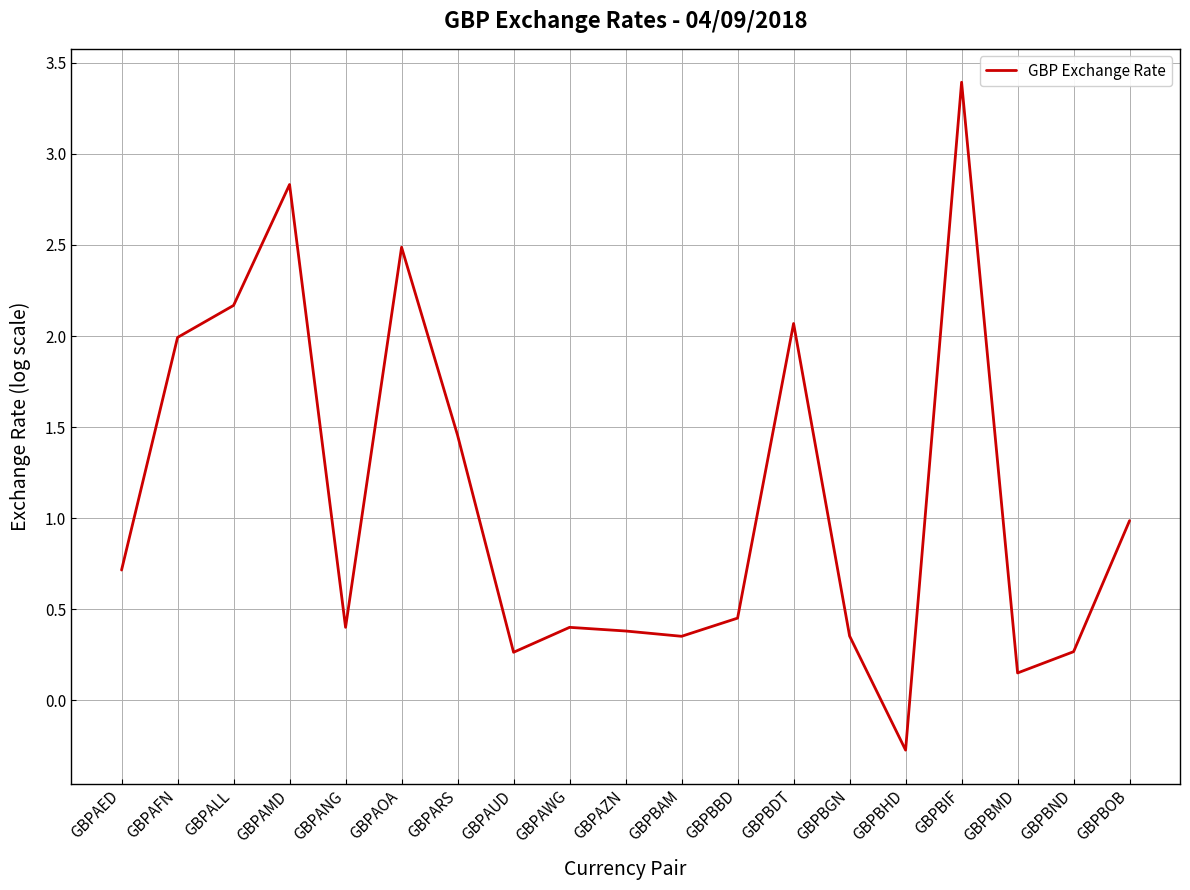

Is it true that the value at GBPANG is 0.1?

False